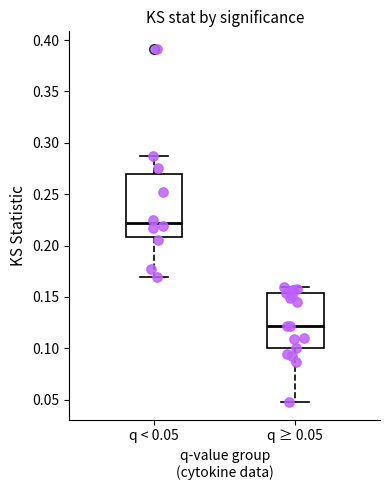

Comparing the boxes themselves (not the whiskers), which one is the tallest?

q < 0.05